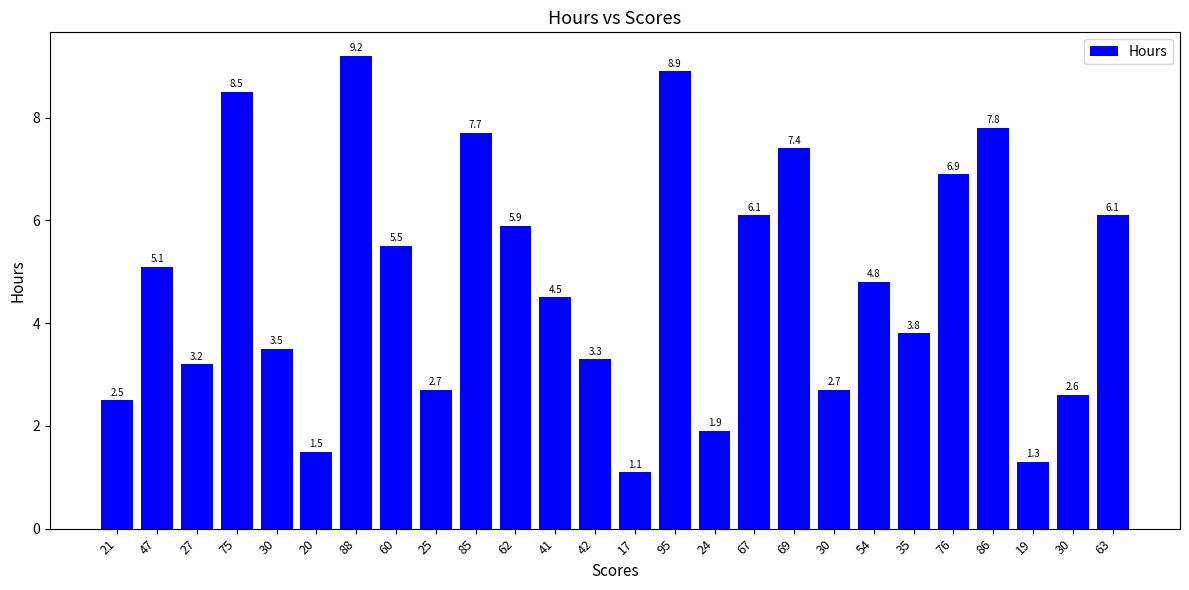

What is the label of the 1st bar from the left?

21